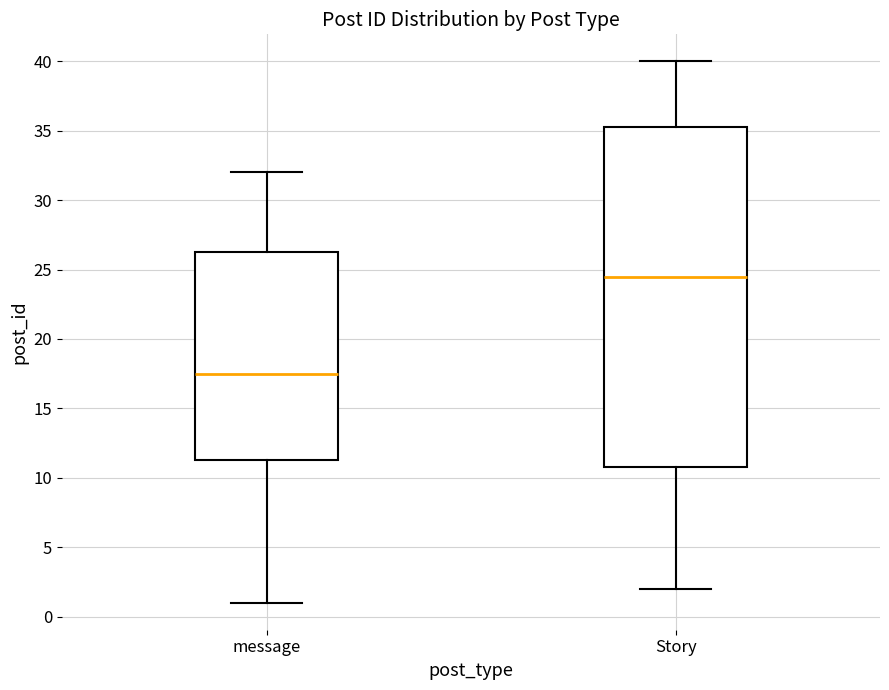

Where does the median line of the box for message sit on the y-axis? The values are not printed on the chart, so give them approximately, as read against the axis.

17.5